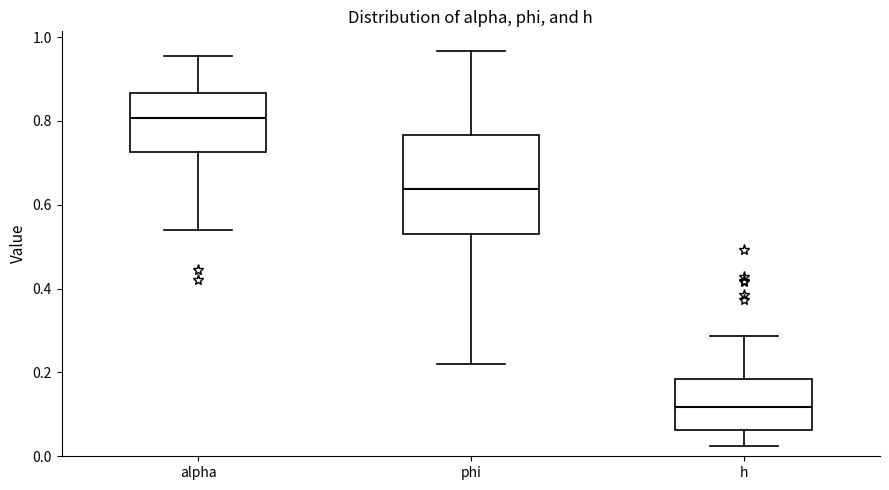

Reading left to right, read every box against the y-axis: the position of its median line, the range the box covers, and the ends of its whiskers. The values are not printed on the chart, so give them approximately, as read against the axis.

alpha: median 0.80, box 0.72 to 0.86, whiskers 0.54 to 0.96
phi: median 0.64, box 0.54 to 0.76, whiskers 0.22 to 0.96
h: median 0.12, box 0.06 to 0.18, whiskers 0.02 to 0.28